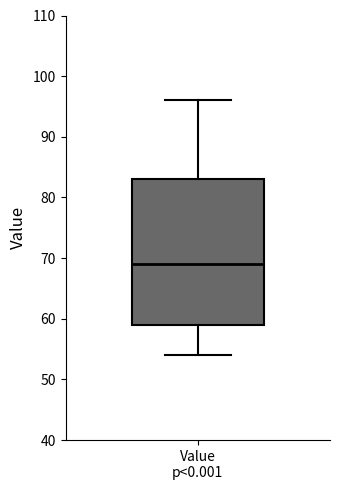

Transcribe this box plot: give where the median line is, the range the box spans, and where the two whiskers end, as read against the y-axis. The values are not printed on the chart, so give them approximately, as read against the axis.

median 69, box 59 to 83, whiskers 54 to 96